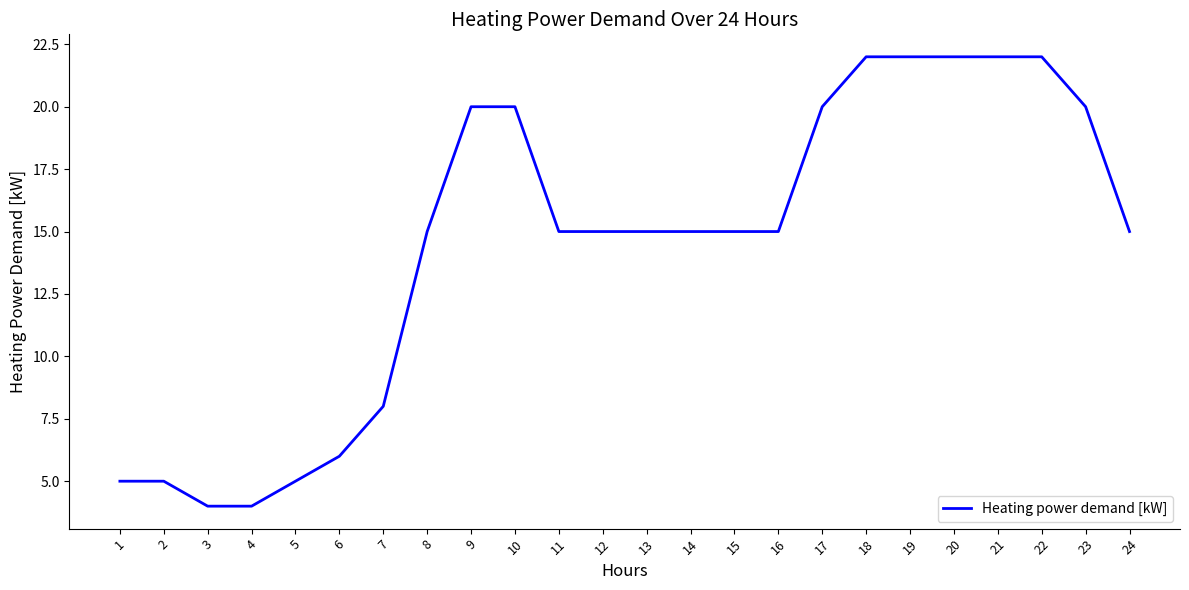

Is it true that the value at 14 is 15?

True